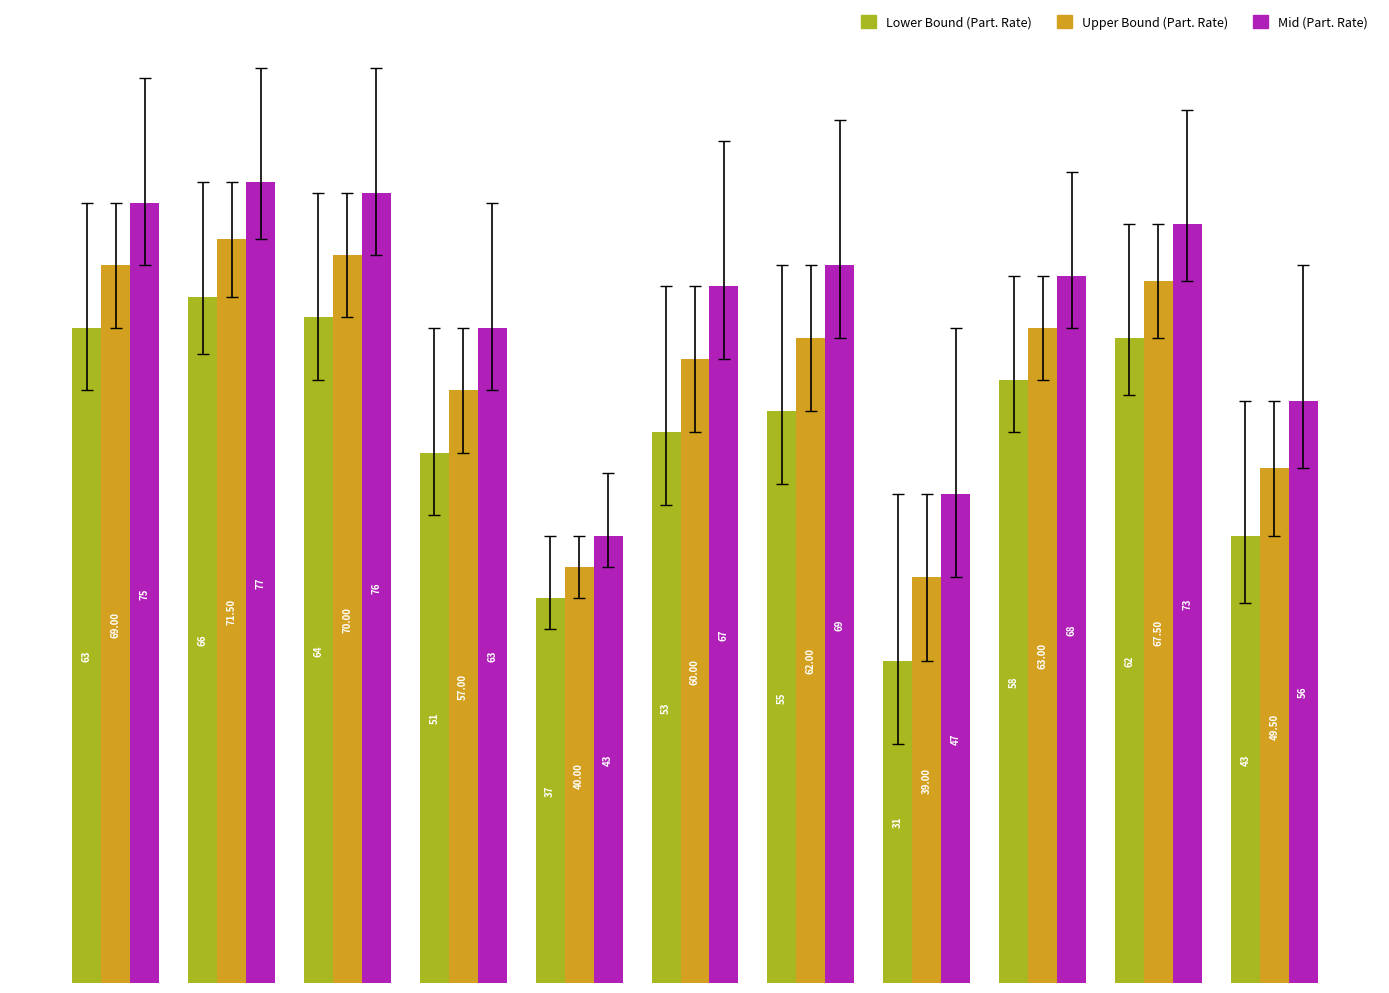

What is the difference between the maximum and minimum values in the Lower Bound (Part. Rate) series?

35.0